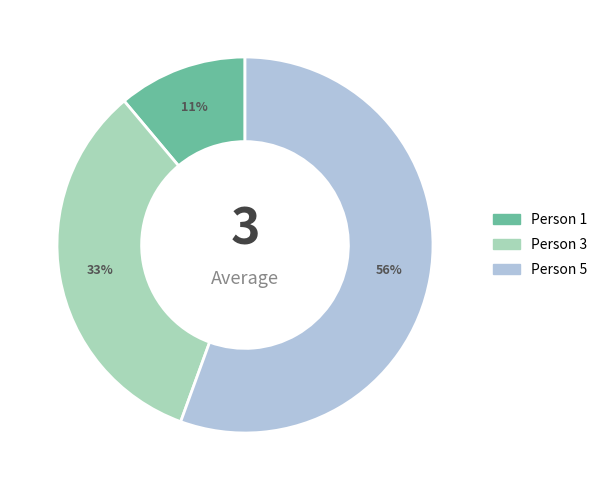

The Person 5 slice represents 56% of the pie. True or false?

True